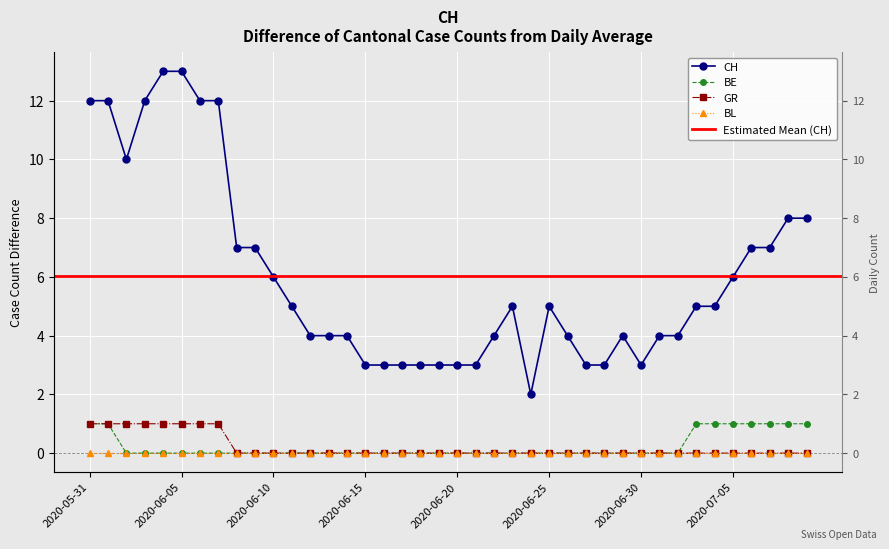

Which series has the largest total across all categories?

CH